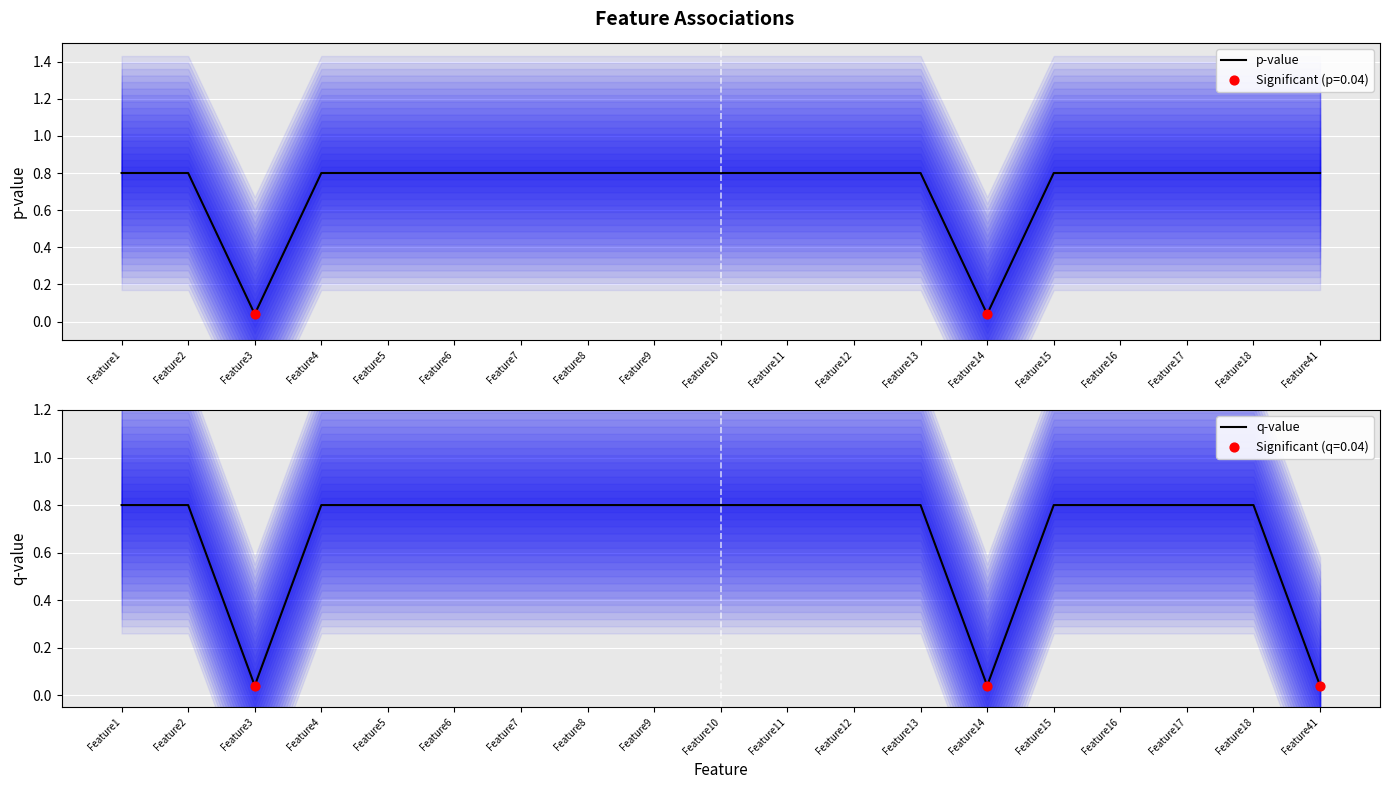

Is the value of q-value at Feature6 greater than the value of p-value at Feature3?

Yes